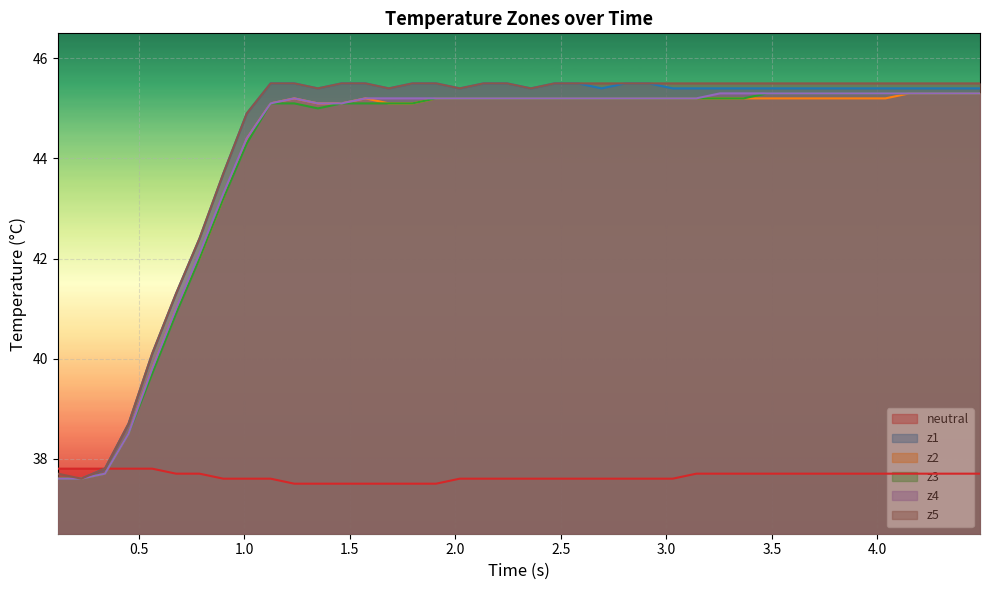

What is the greatest value displayed?

45.5